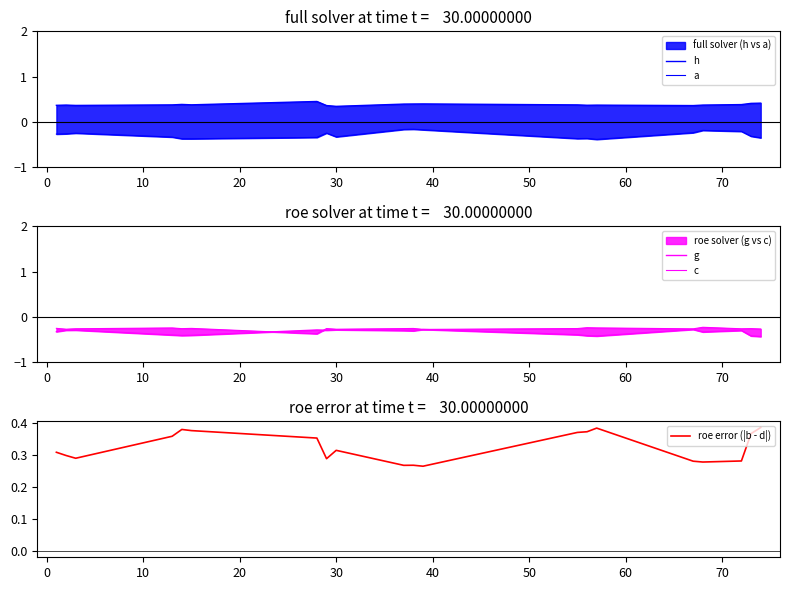

Reading left to right, extract all data points from this chart.

h: 0.4	0.4	0.4	0.4	0.4	0.4	0.5	0.4	0.3	0.4	0.4	0.4	0.4	0.4	0.4	0.4	0.4	0.4	0.4	0.4
a: -0.3	-0.3	-0.2	-0.3	-0.4	-0.4	-0.3	-0.2	-0.3	-0.2	-0.2	-0.2	-0.4	-0.4	-0.4	-0.2	-0.2	-0.2	-0.3	-0.3
g: -0.3	-0.3	-0.3	-0.4	-0.4	-0.4	-0.3	-0.3	-0.3	-0.3	-0.3	-0.3	-0.4	-0.4	-0.4	-0.3	-0.3	-0.3	-0.4	-0.4
c: -0.3	-0.3	-0.3	-0.2	-0.3	-0.3	-0.4	-0.3	-0.3	-0.3	-0.3	-0.3	-0.3	-0.2	-0.2	-0.3	-0.2	-0.3	-0.3	-0.3
roe error (|b - d|): 0.3	0.3	0.3	0.4	0.4	0.4	0.4	0.3	0.3	0.3	0.3	0.3	0.4	0.4	0.4	0.3	0.3	0.3	0.4	0.4